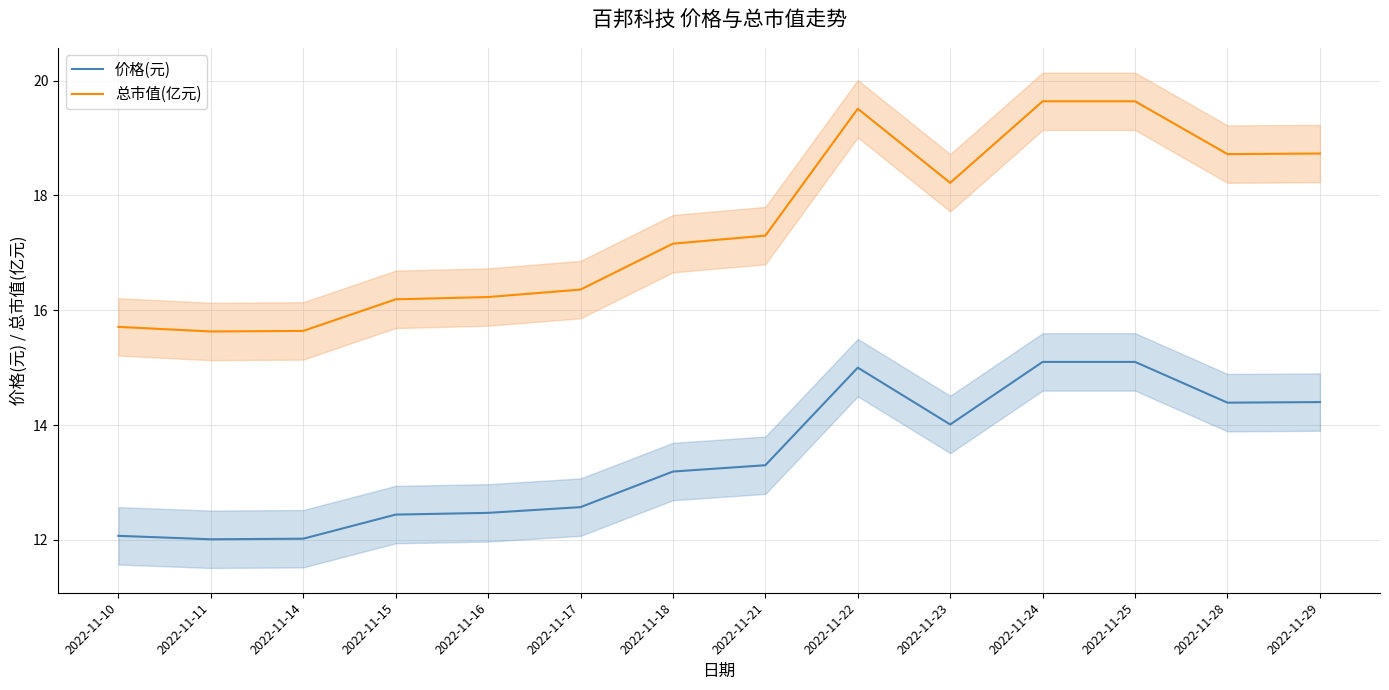

Which series has the largest range (max minus min)?

总市值(亿元)